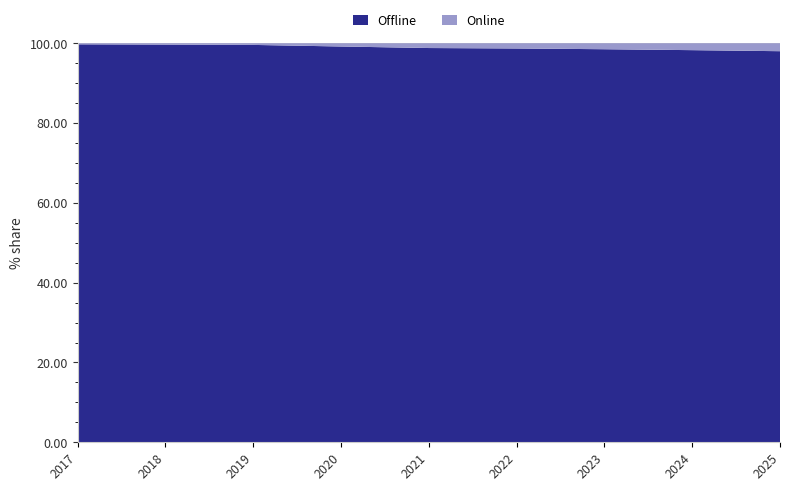

Reading right to left, transcribe all the data shown in this chart.

Offline: 2025=98.0	2024=98.3	2023=98.5	2022=98.7	2021=98.8	2020=99.2	2019=99.6	2018=99.7	2017=99.7
Online: 2025=2.0	2024=1.7	2023=1.5	2022=1.3	2021=1.2	2020=0.8	2019=0.4	2018=0.3	2017=0.3